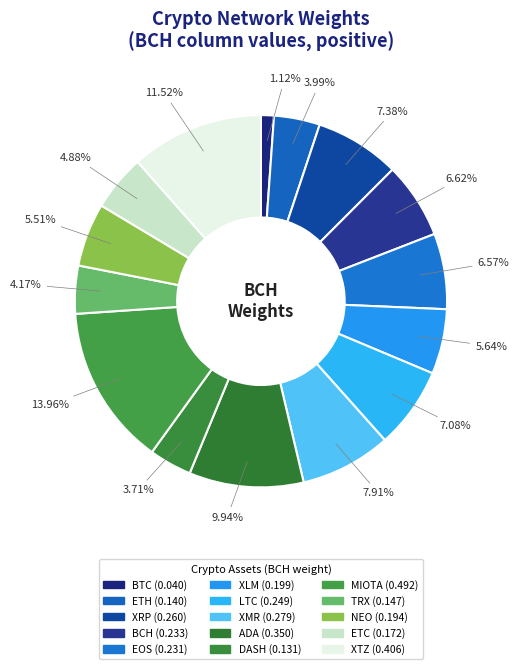

Combined, what portion of the pie is BTC and TRX?

5.3%